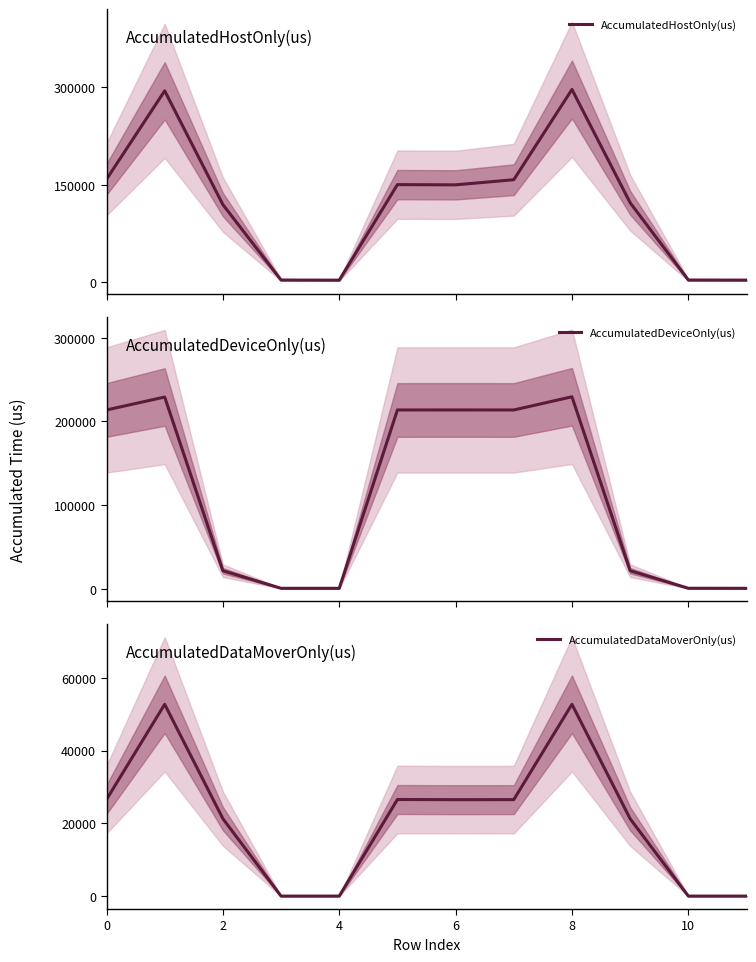

Reading left to right, what are all the values shown in this chart?

AccumulatedHostOnly(us): 158550.0	294721.0	119601.5	3433.3	3275.8	150329.5	149989.4	157872.2	296816.8	122434.1	3468.2	3329.0
AccumulatedDeviceOnly(us): 213778.6	229233.5	21653.6	621.7	614.2	213784.8	213806.3	213781.7	229537.2	21662.7	681.8	623.0
AccumulatedDataMoverOnly(us): 26538.4	52700.5	21272.9	0.0	0.0	26538.7	26489.3	26500.1	52701.0	21243.2	0.0	0.0